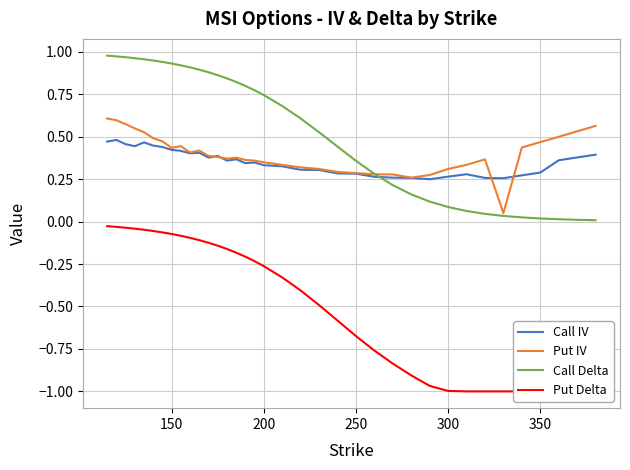

Reading left to right, extract all data points from this chart.

Call IV: 0.5	0.5	0.5	0.4	0.5	0.4	0.4	0.4	0.4	0.4	0.4	0.4	0.4	0.4	0.4	0.3	0.3	0.3	0.3	0.3	0.3	0.3	0.3	0.3	0.3	0.3	0.2	0.3	0.3	0.3	0.3	0.3	0.3	0.4	0.4	0.4
Put IV: 0.6	0.6	0.6	0.5	0.5	0.5	0.5	0.4	0.4	0.4	0.4	0.4	0.4	0.4	0.4	0.4	0.4	0.3	0.3	0.3	0.3	0.3	0.3	0.3	0.3	0.3	0.3	0.3	0.3	0.4	0.1	0.4	0.5	0.5	0.5	0.6
Call Delta: 1.0	1.0	1.0	1.0	1.0	0.9	0.9	0.9	0.9	0.9	0.9	0.9	0.9	0.8	0.8	0.8	0.8	0.7	0.7	0.6	0.5	0.4	0.4	0.3	0.2	0.2	0.1	0.1	0.1	0.0	0.0	0.0	0.0	0.0	0.0	0.0
Put Delta: -0.0	-0.0	-0.0	-0.0	-0.0	-0.1	-0.1	-0.1	-0.1	-0.1	-0.1	-0.1	-0.1	-0.2	-0.2	-0.2	-0.2	-0.3	-0.3	-0.4	-0.5	-0.6	-0.7	-0.8	-0.8	-0.9	-1.0	-1.0	-1.0	-1.0	-1.0	-1.0	-1.0	-1.0	-1.0	-1.0